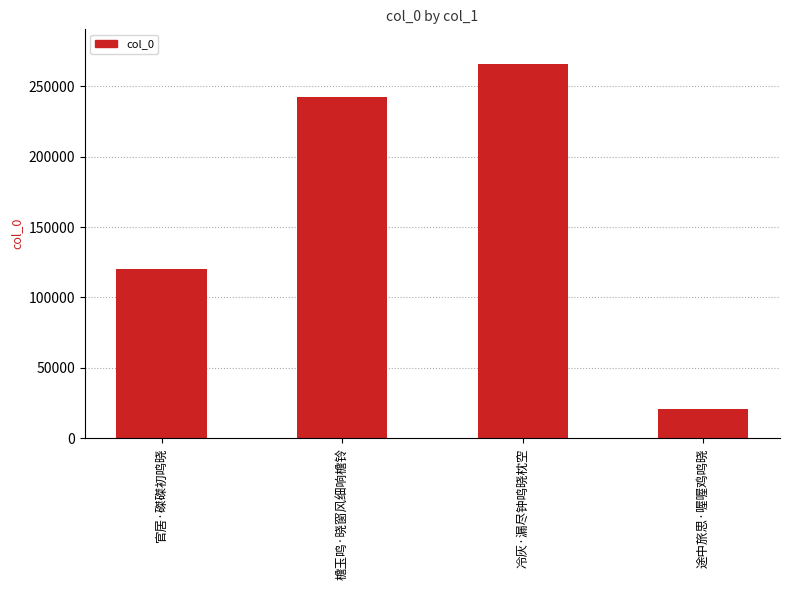

Does the chart contain stacked bars?

No